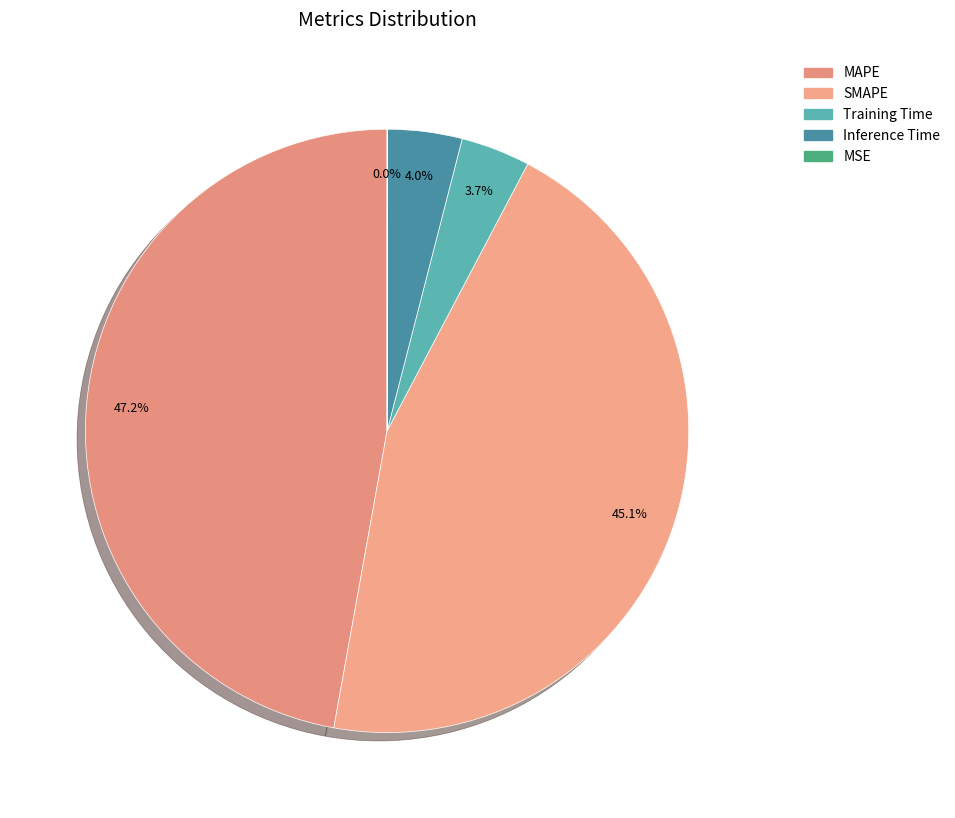

To the nearest percent, what percentage of the pie is Inference Time?

4%